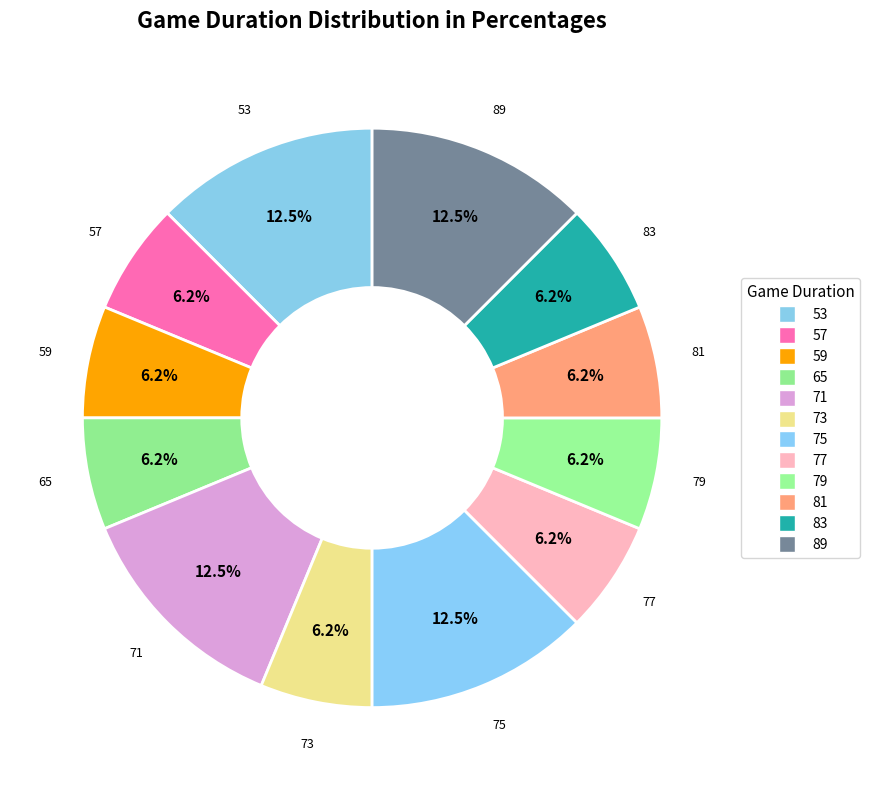

To the nearest percent, what is the average slice percentage?

8%